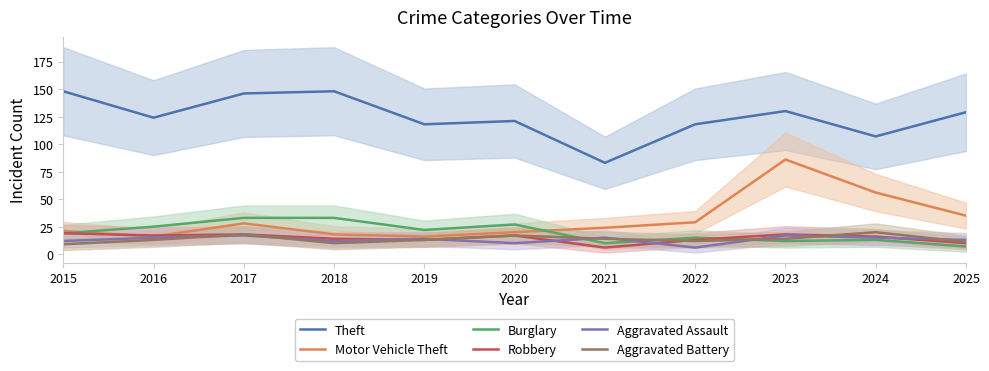

Where is the first local maximum for Robbery?

2017